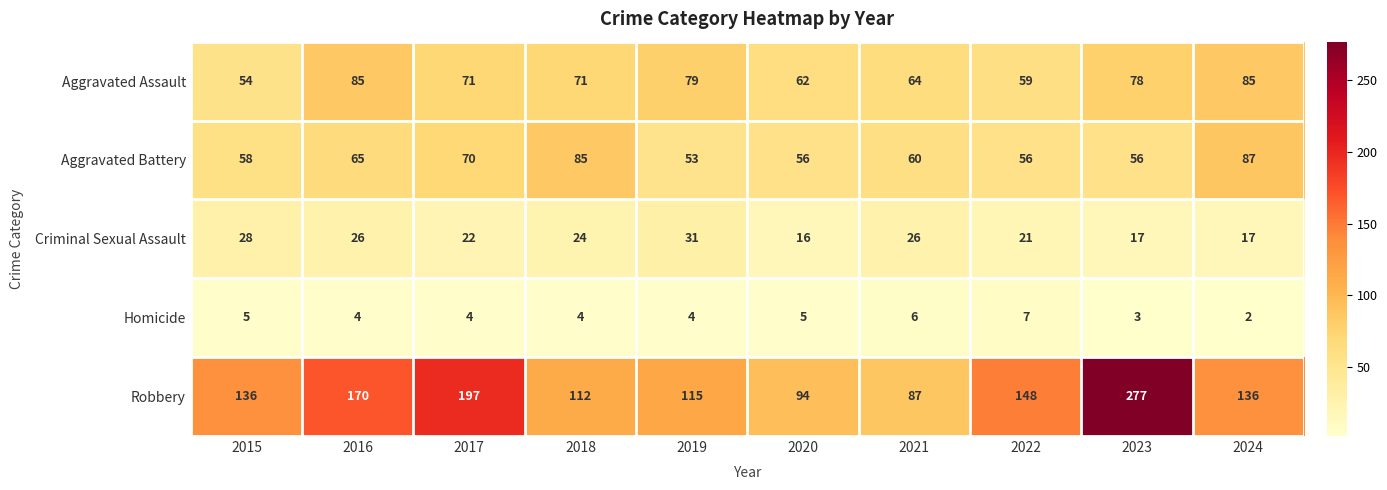

Which category has the highest value in the Robbery series?

2023